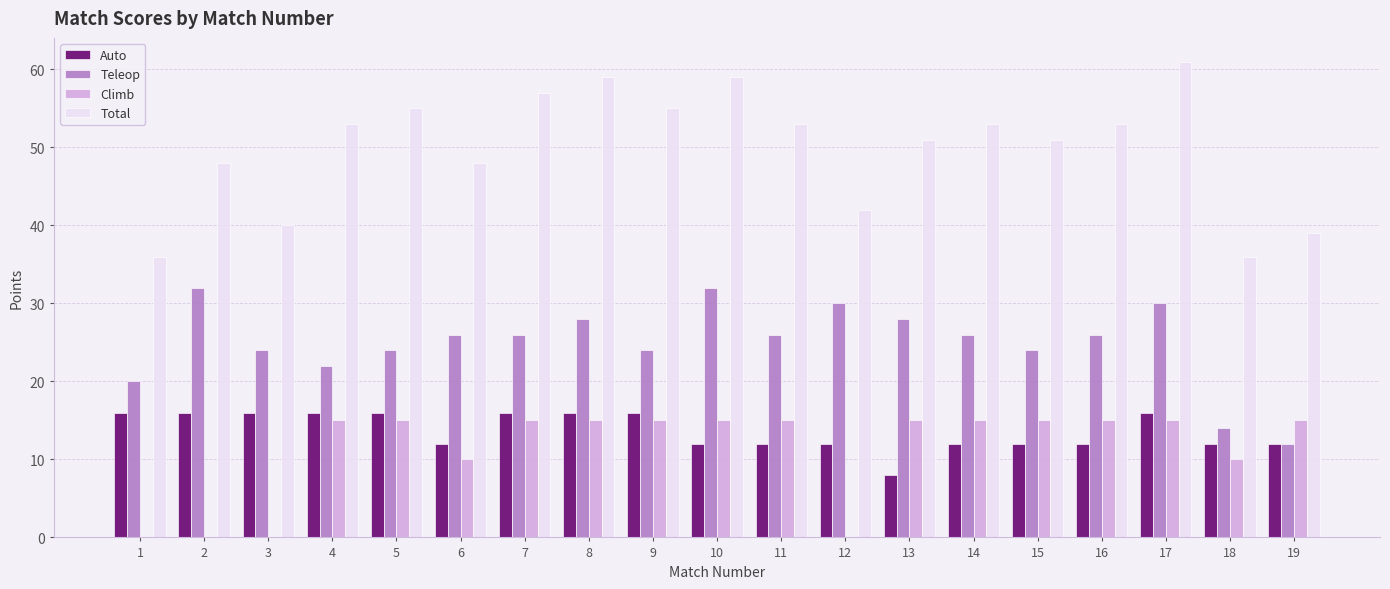

Reading left to right, what are all the values shown in this chart?

Auto: 1=16	2=16	3=16	4=16	5=16	6=12	7=16	8=16	9=16	10=12	11=12	12=12	13=8	14=12	15=12	16=12	17=16	18=12	19=12
Teleop: 1=20	2=32	3=24	4=22	5=24	6=26	7=26	8=28	9=24	10=32	11=26	12=30	13=28	14=26	15=24	16=26	17=30	18=14	19=12
Climb: 1=0	2=0	3=0	4=15	5=15	6=10	7=15	8=15	9=15	10=15	11=15	12=0	13=15	14=15	15=15	16=15	17=15	18=10	19=15
Total: 1=36	2=48	3=40	4=53	5=55	6=48	7=57	8=59	9=55	10=59	11=53	12=42	13=51	14=53	15=51	16=53	17=61	18=36	19=39